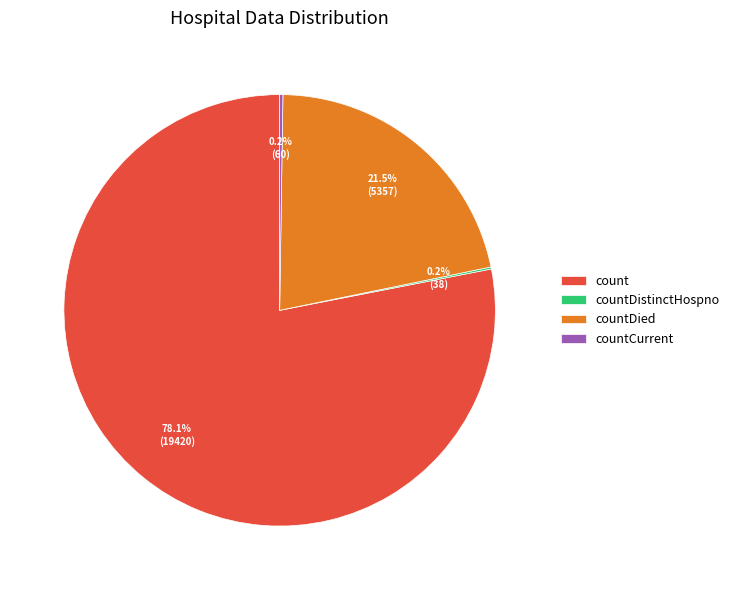

Does any single category account for the majority?

Yes